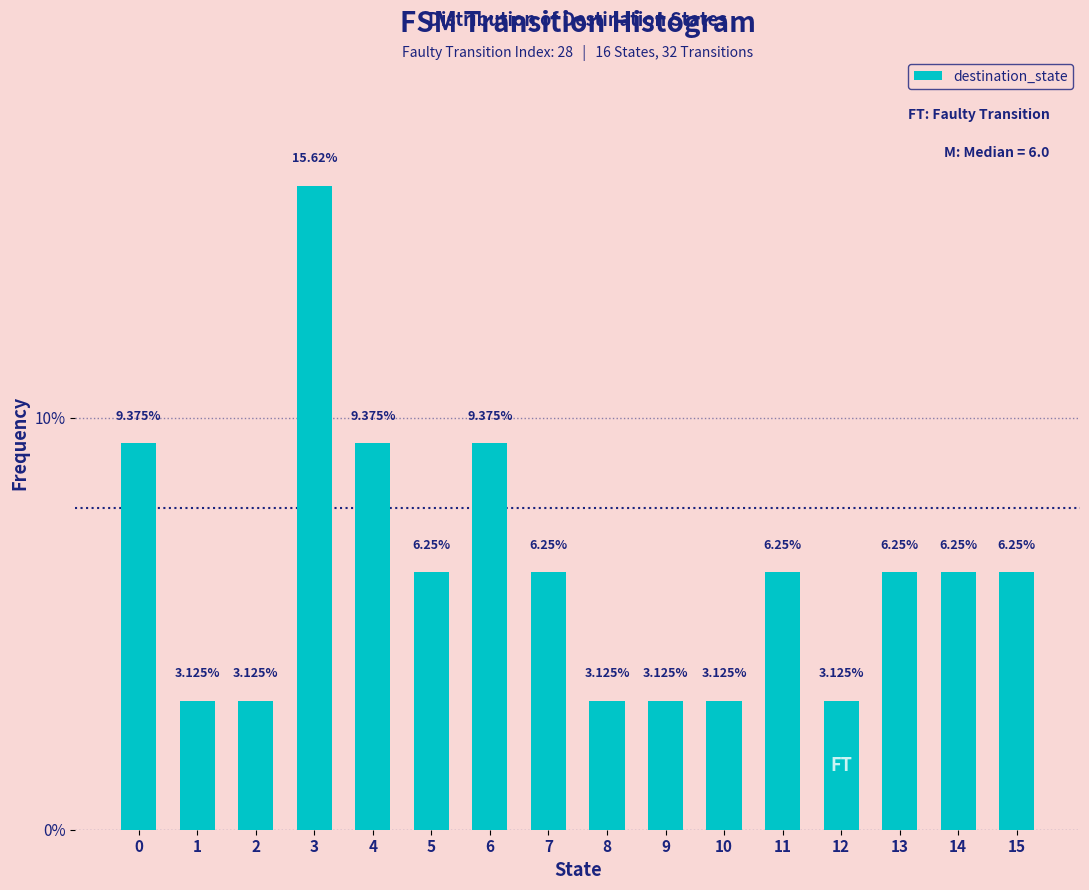

Between 12 and 4, which is larger?

4